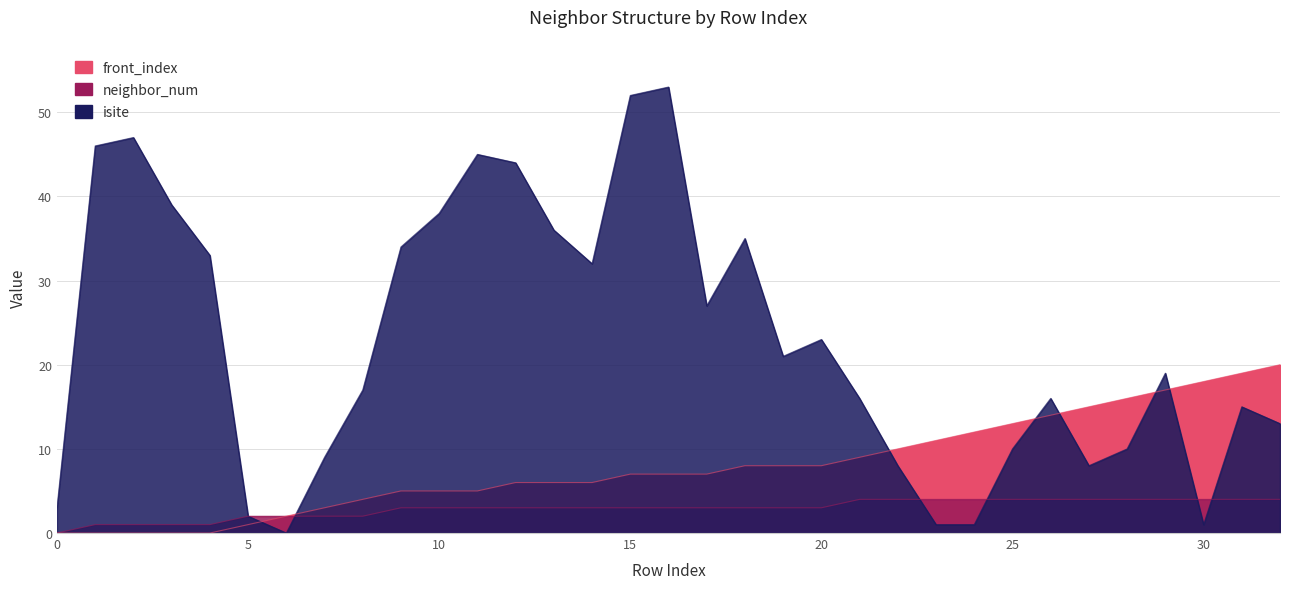

True or false: neighbor_num and front_index intersect in this chart.

False